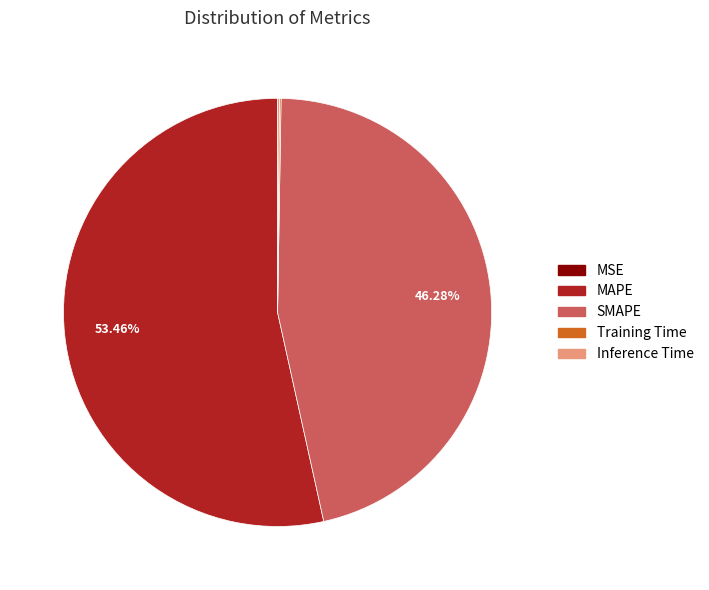

Which slice is the largest?

MAPE